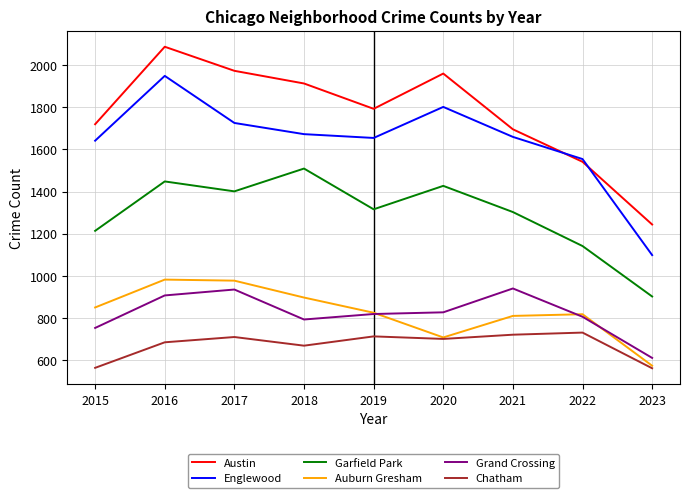

Does the chart have visible grid lines?

Yes